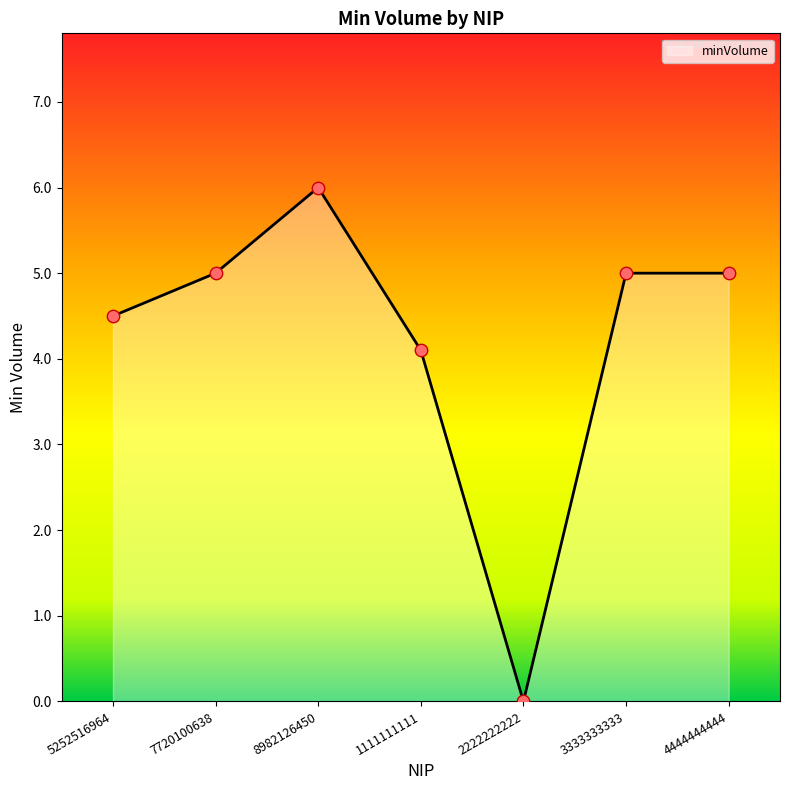

What is the change in value from 7720100638 to 2222222222?

-5.0